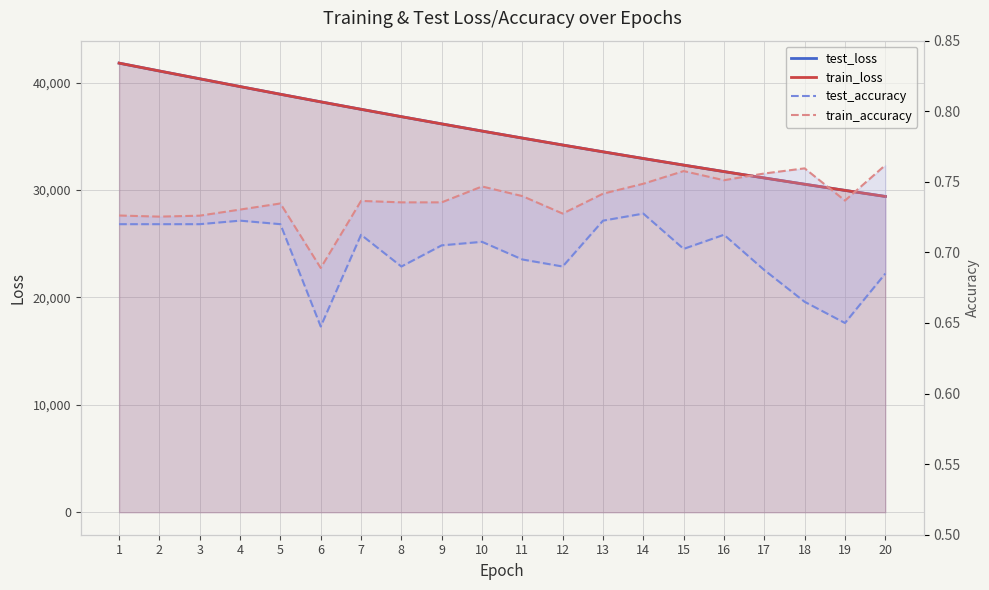

Reading left to right, extract all data points from this chart.

test_loss: 41817.6	41084.5	40359.0	39634.9	38920.0	38212.5	37519.1	36833.3	36159.9	35493.3	34839.5	34193.4	33560.4	32936.6	32323.0	31719.8	31126.6	30542.5	29969.1	29405.7
train_loss: 41817.7	41084.6	40358.1	39634.3	38919.1	38211.8	37518.0	36832.2	36158.8	35492.4	34838.9	34192.5	33559.8	32936.1	32322.3	31719.2	31125.7	30541.7	29968.3	29404.7
test_accuracy: 0.7	0.7	0.7	0.7	0.7	0.6	0.7	0.7	0.7	0.7	0.7	0.7	0.7	0.7	0.7	0.7	0.7	0.7	0.7	0.7
train_accuracy: 0.7	0.7	0.7	0.7	0.7	0.7	0.7	0.7	0.7	0.7	0.7	0.7	0.7	0.7	0.8	0.8	0.8	0.8	0.7	0.8